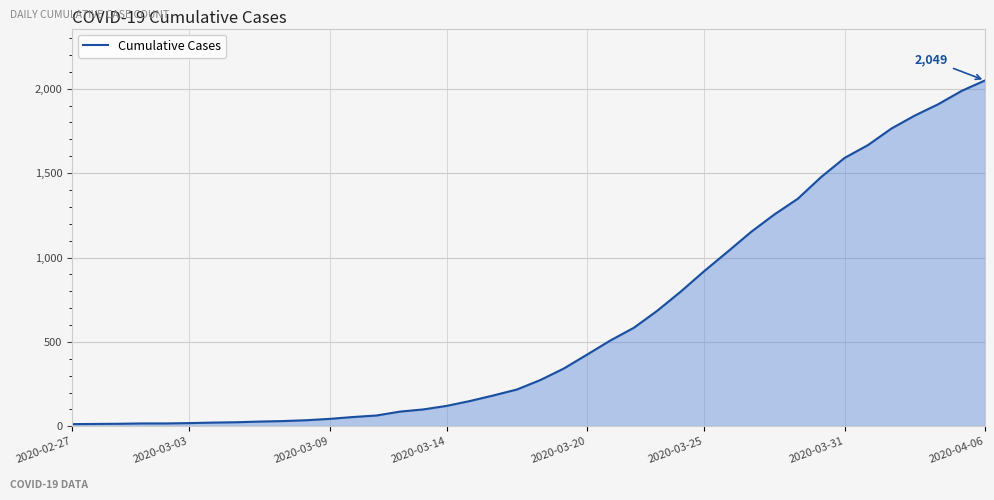

What is the minimum value shown in the chart?

13